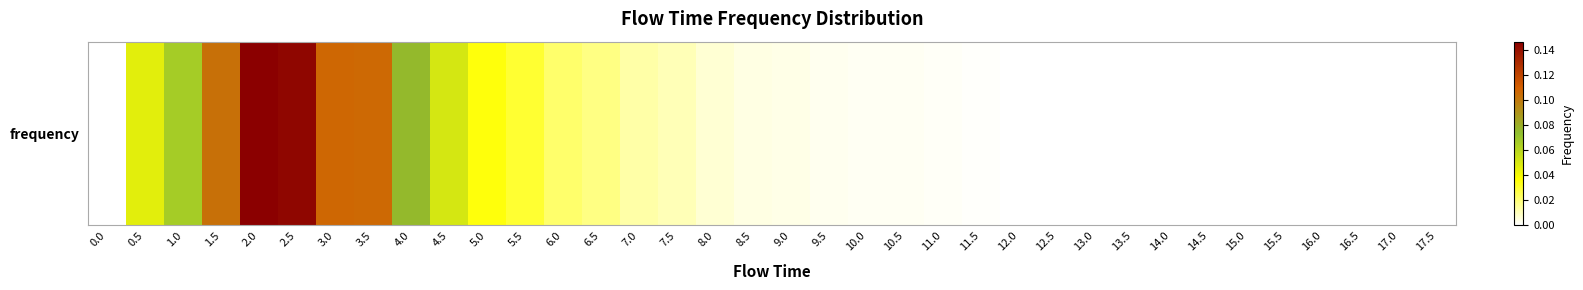

Reading left to right, list all the values displayed in this chart.

0.0	0.0	0.1	0.1	0.1	0.1	0.1	0.1	0.1	0.1	0.0	0.0	0.0	0.0	0.0	0.0	0.0	0.0	0.0	0.0	0.0	0.0	0.0	0.0	0.0	0.0	0.0	0.0	0.0	0.0	0.0	0.0	0.0	0.0	0.0	0.0